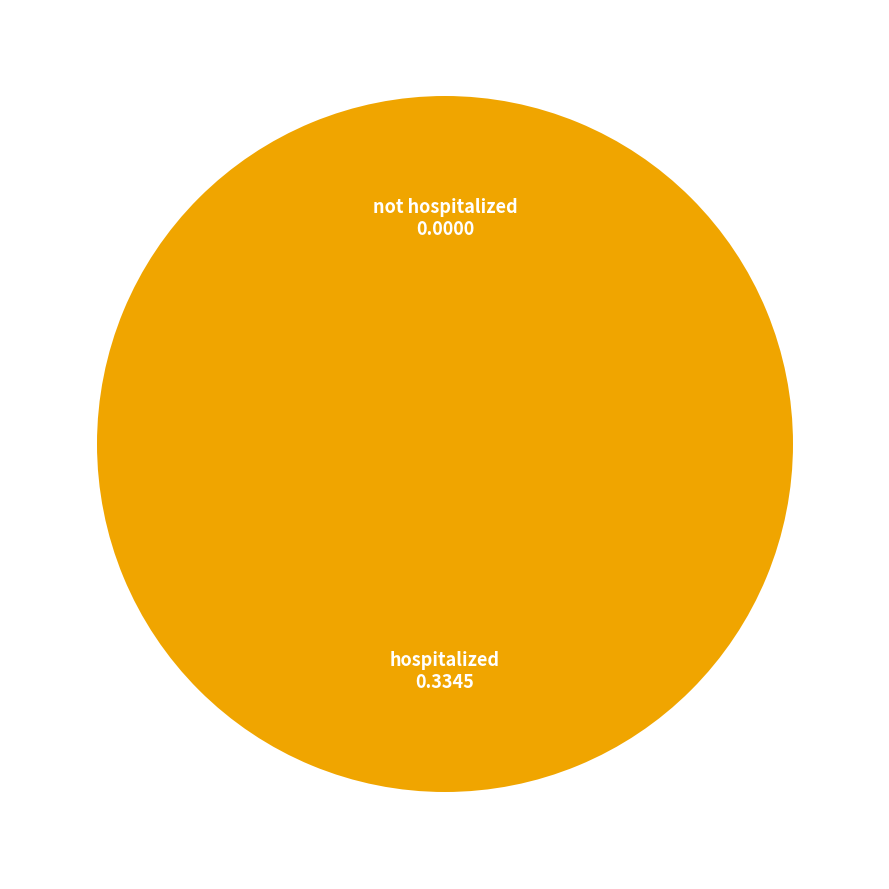

Count the number of slices in the pie.

2